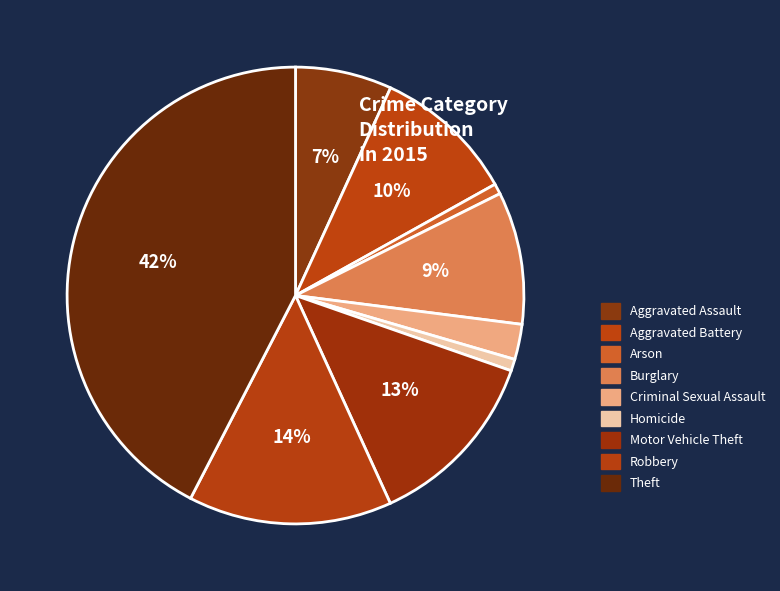

To the nearest percent, what is the combined percentage of Criminal Sexual Assault and Motor Vehicle Theft?

15%